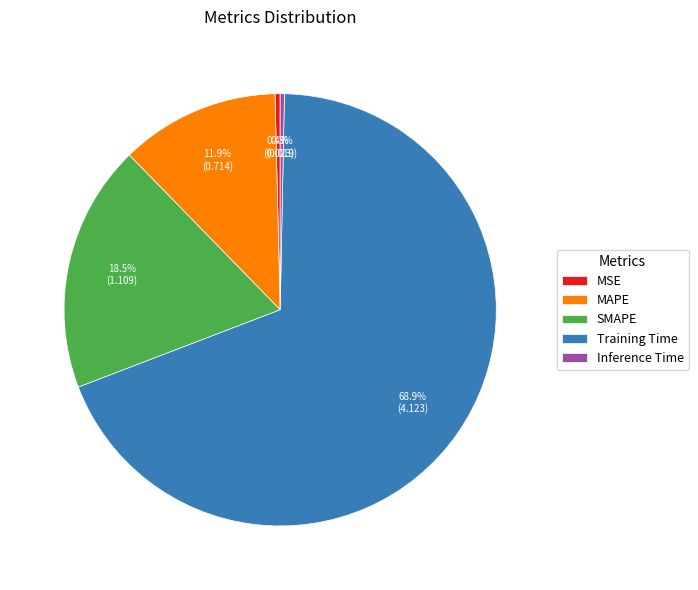

Count the number of slices in the pie.

5